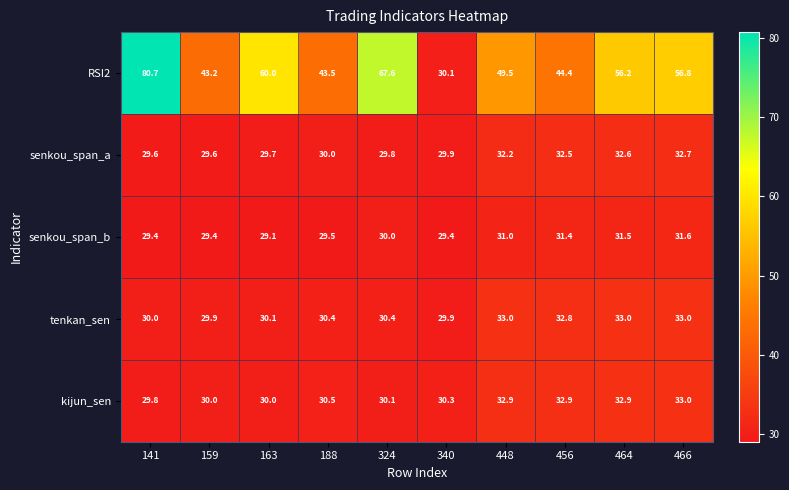

Which label corresponds to the largest value in the chart?

141